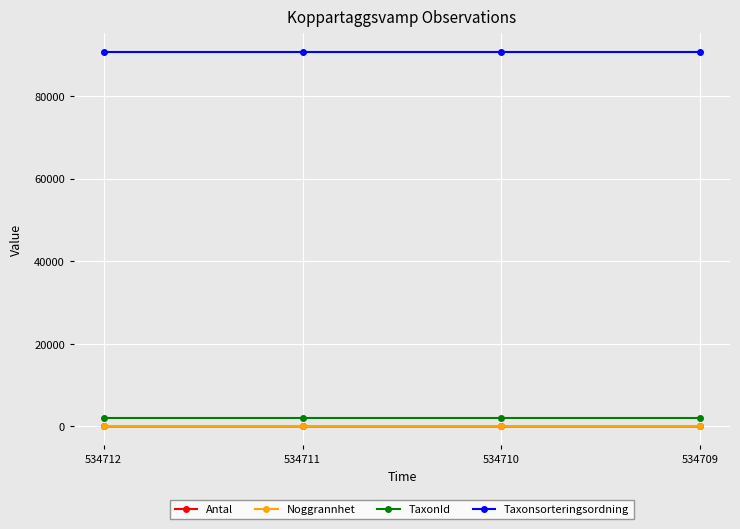

What is the sum of the Taxonsorteringsordning values at 534709 and 534712?

181320